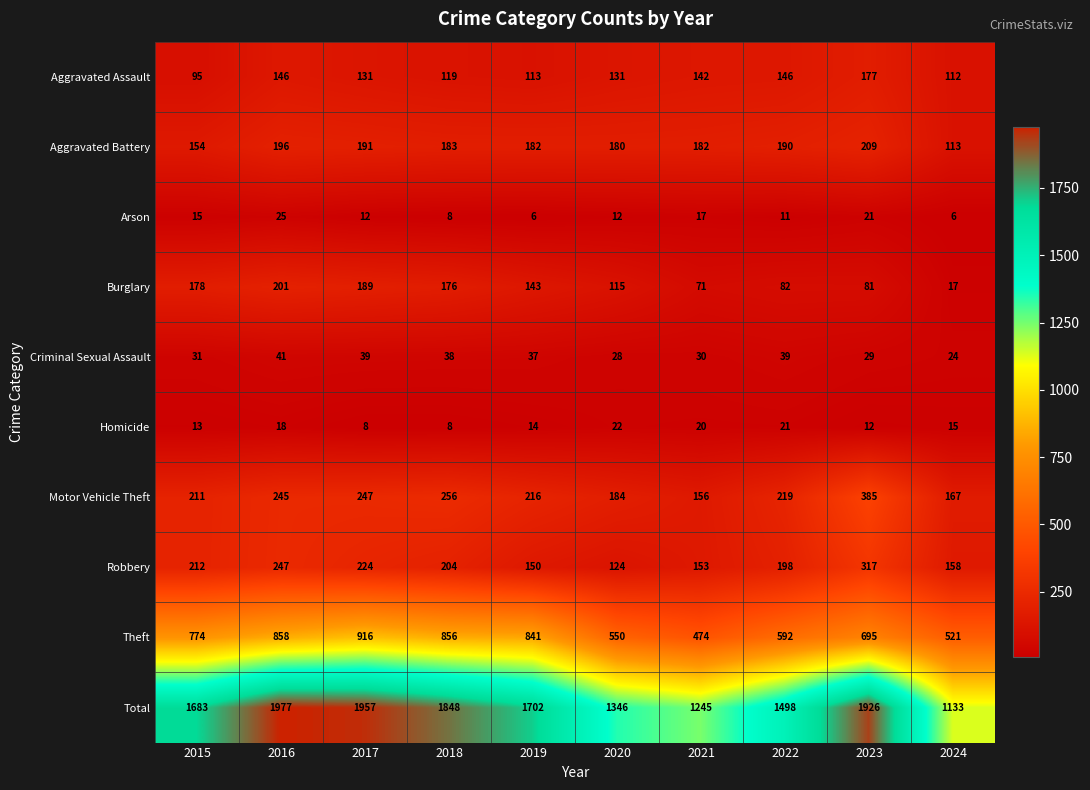

What is the average value of the Criminal Sexual Assault series?

34